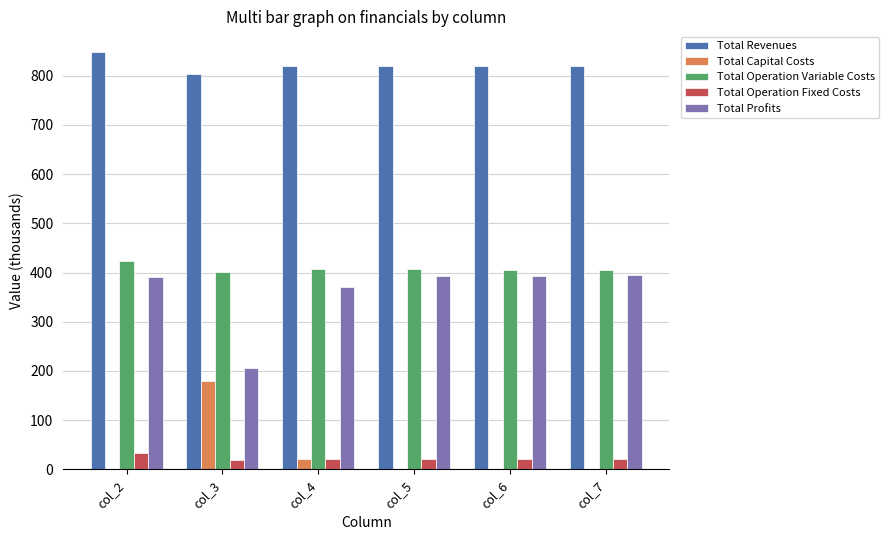

The value of Total Operation Variable Costs at col_2 is 246.4. True or false?

False